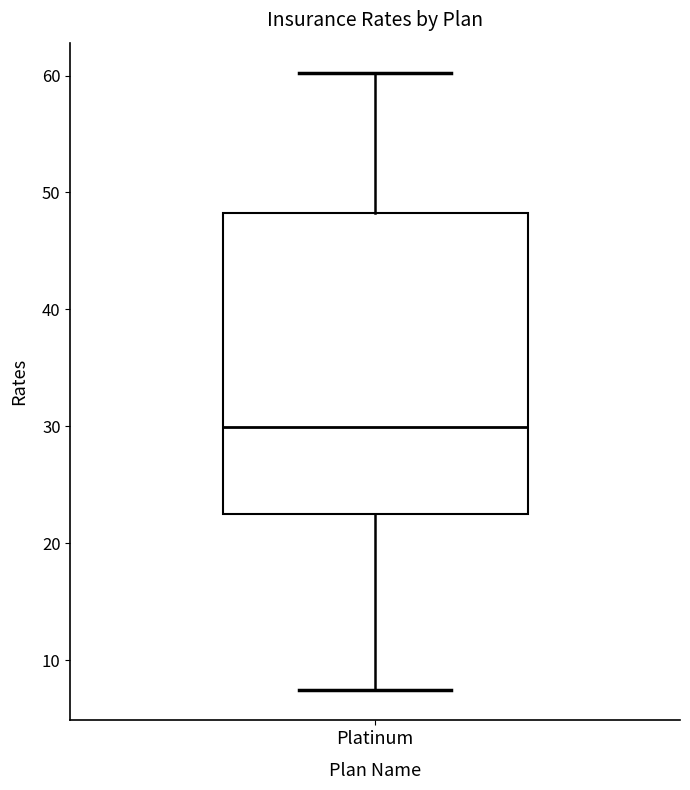

Where does the upper whisker of the box for Platinum end on the y-axis? The values are not printed on the chart, so give them approximately, as read against the axis.

60